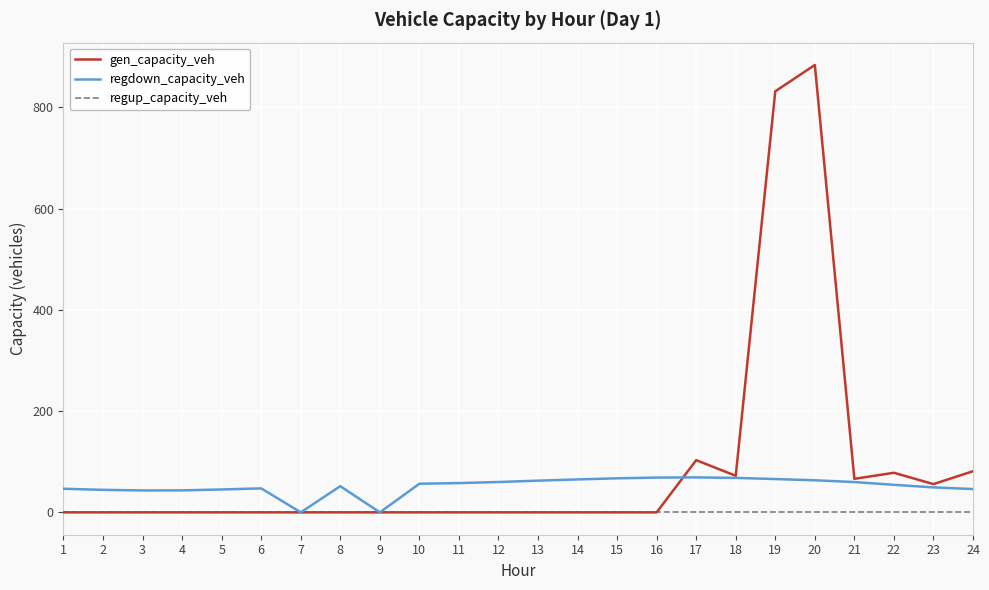

Is the value of gen_capacity_veh at 15 greater than the value of regdown_capacity_veh at 24?

No